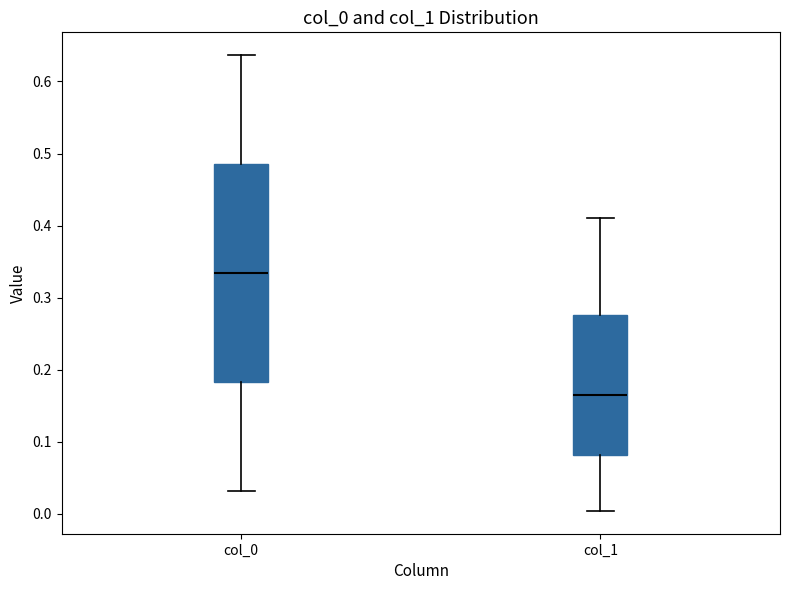

Reading left to right, transcribe this box plot: for each box, give where its median line is, the range the box spans, and where its two whiskers end, as read against the y-axis. The values are not printed on the chart, so give them approximately, as read against the axis.

col_0: median 0.33, box 0.18 to 0.49, whiskers 0.03 to 0.64
col_1: median 0.16, box 0.08 to 0.28, whiskers 0.00 to 0.41